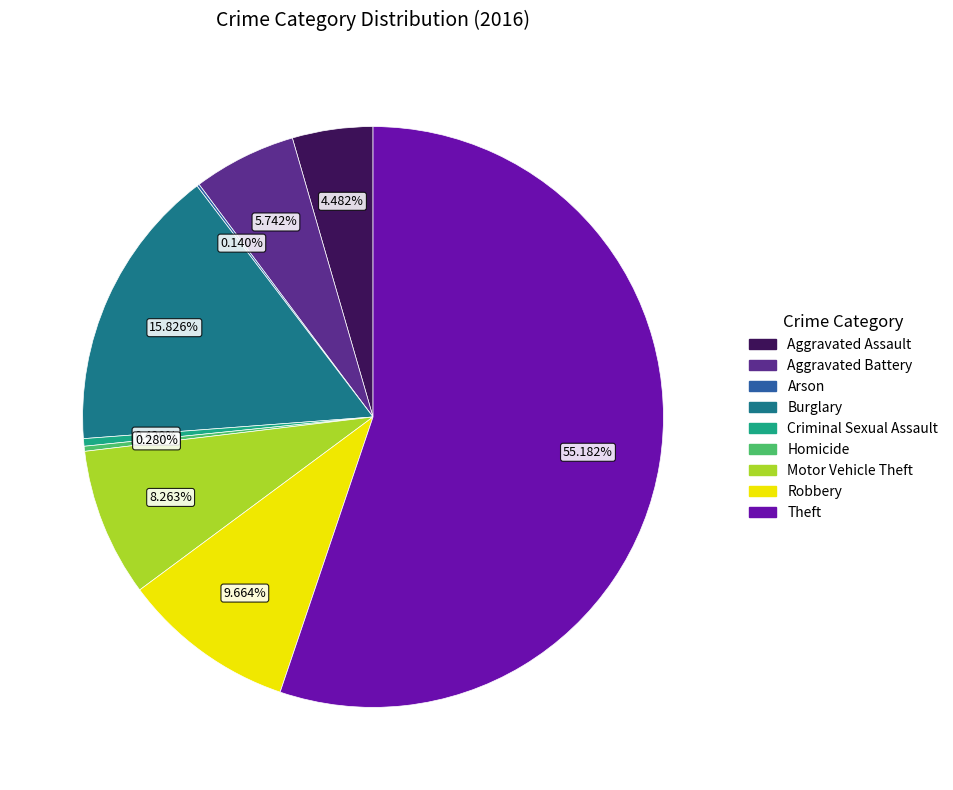

Is Criminal Sexual Assault the majority of the pie?

No